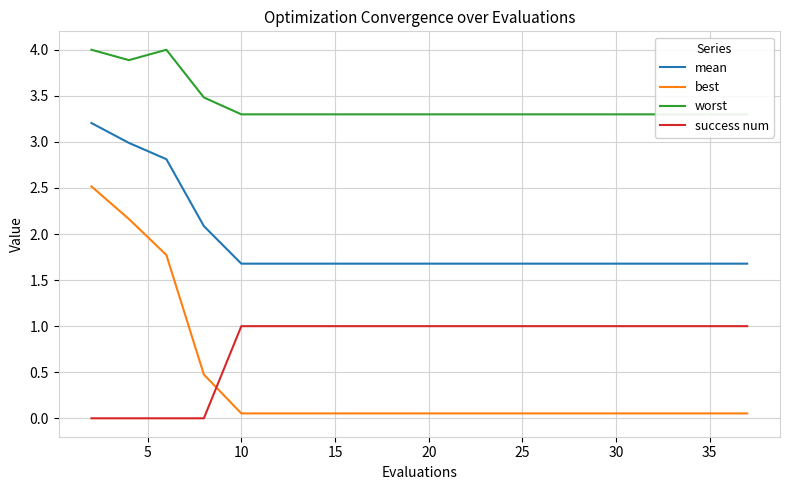

List the series in order of their peak value, lowest first.

success num, best, mean, worst